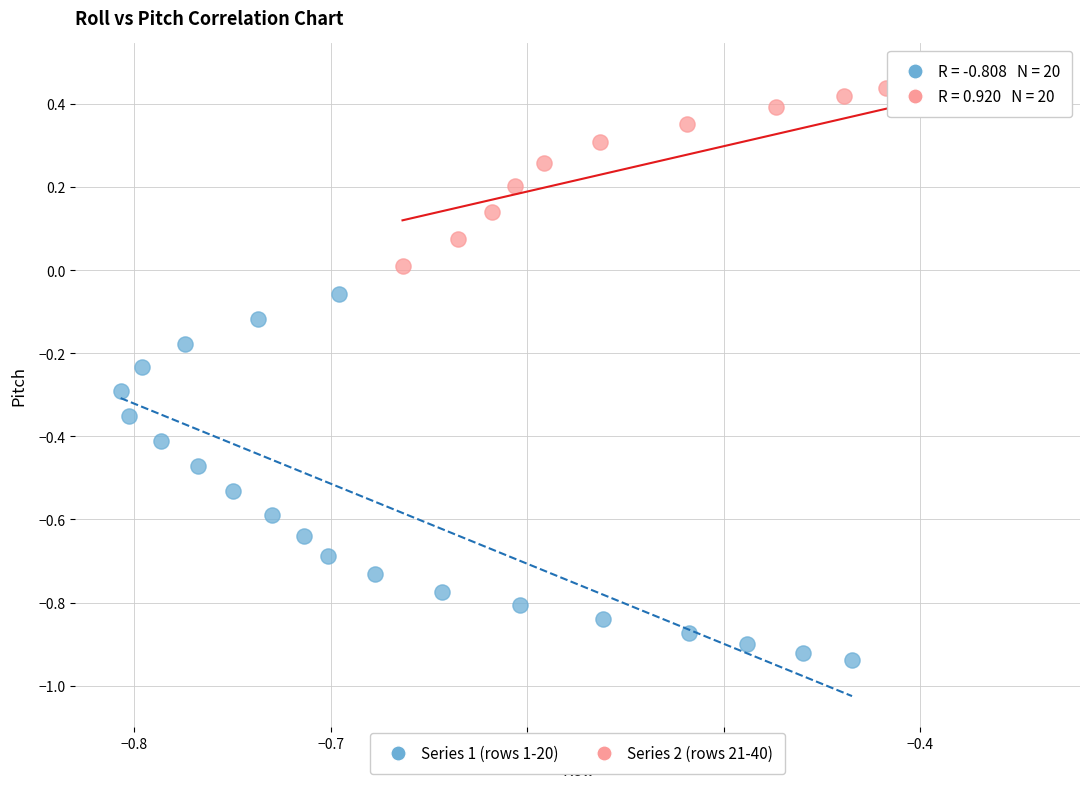

Which series reaches the maximum Y coordinate?

Series 2 (rows 21-40)